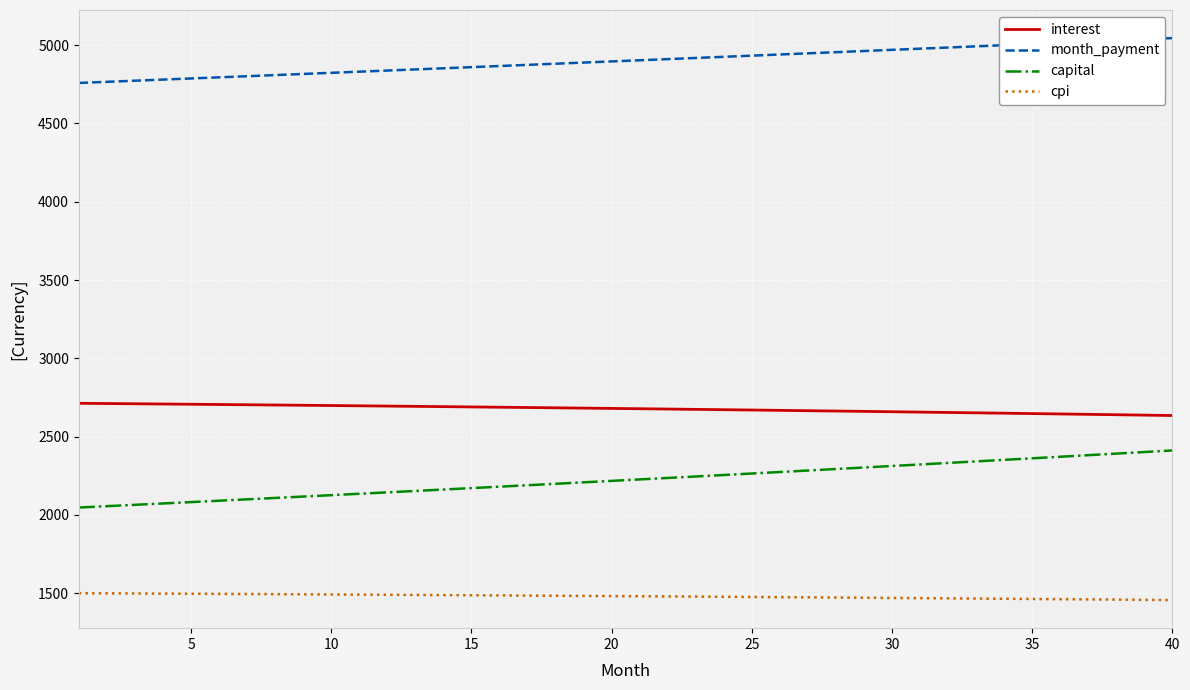

Which series has the widest spread of values?

capital